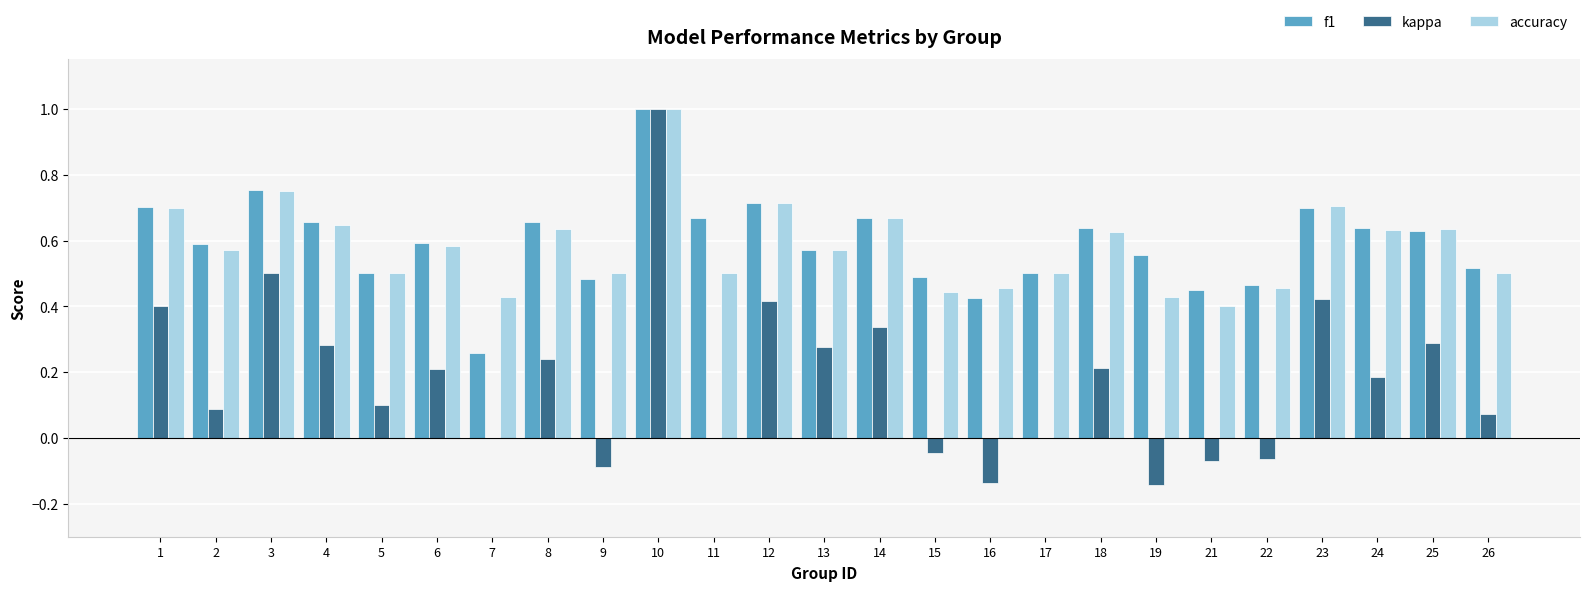

Does the chart contain stacked bars?

No